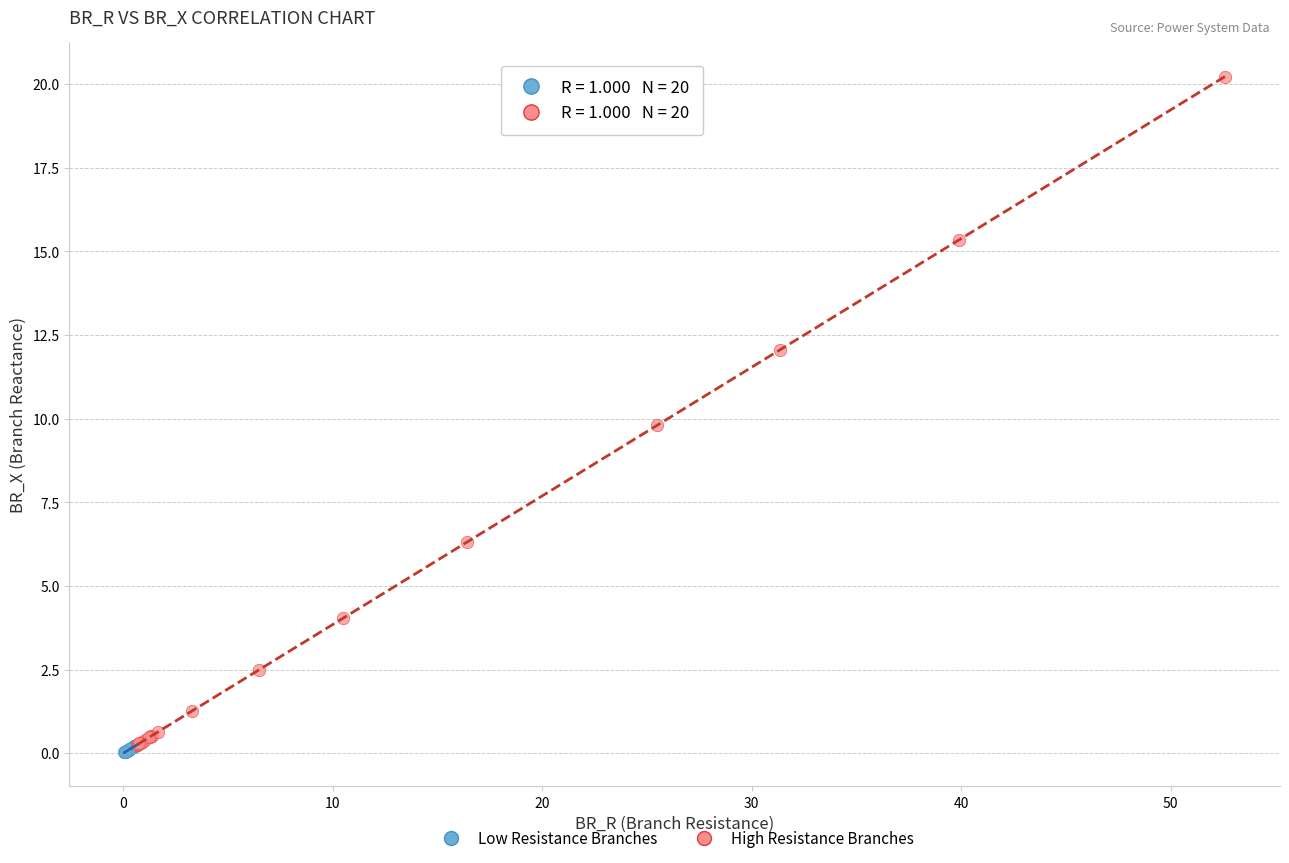

Which series reaches the maximum Y coordinate?

High Resistance Branches